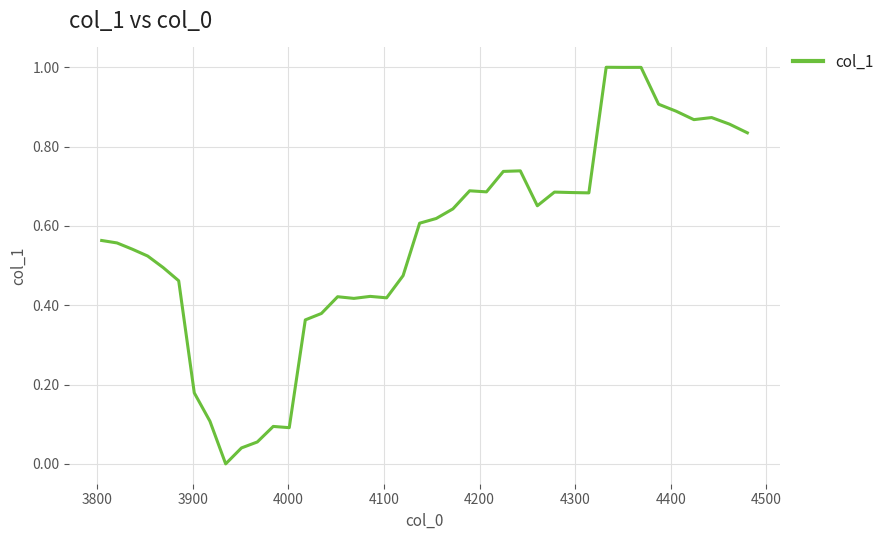

What is the greatest value displayed?

1.0